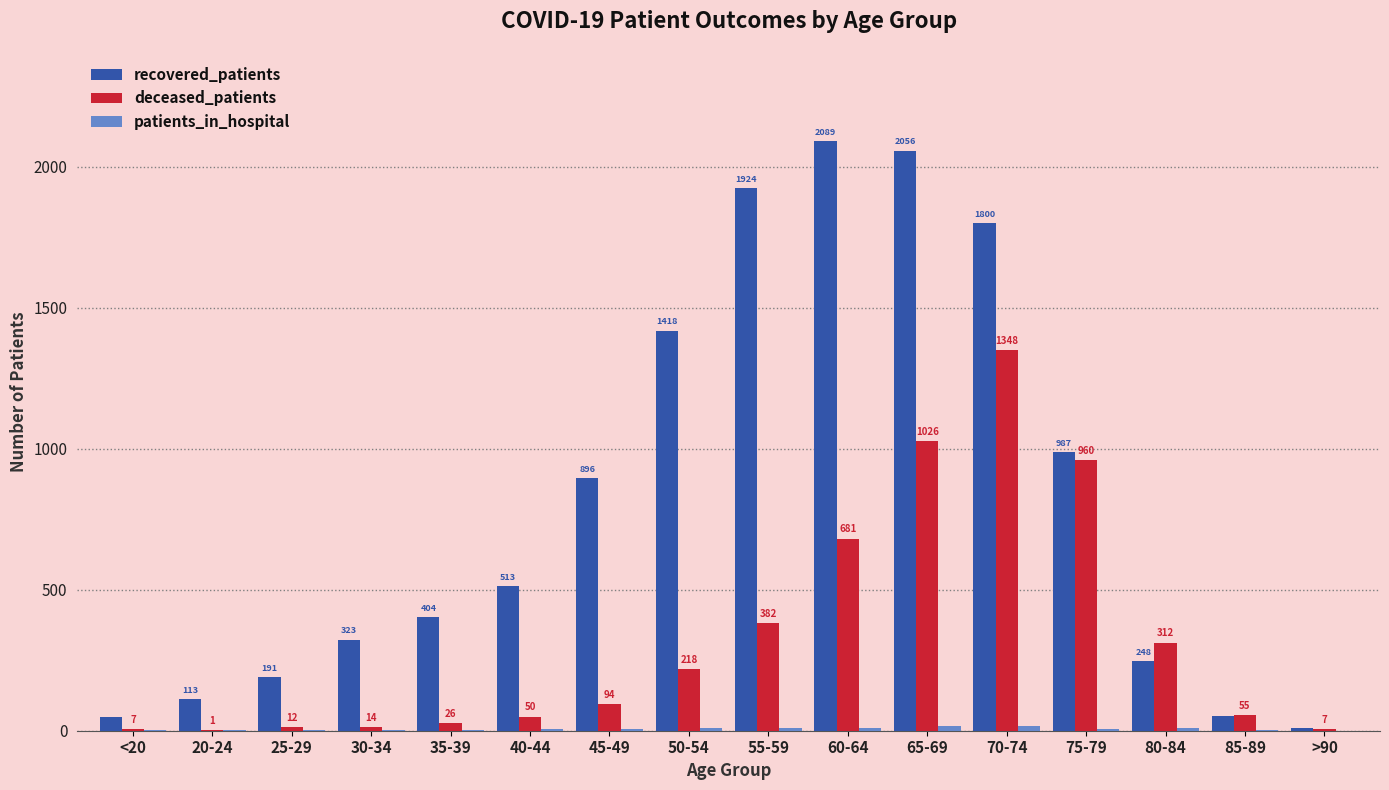

Which series has the widest spread of values?

recovered_patients